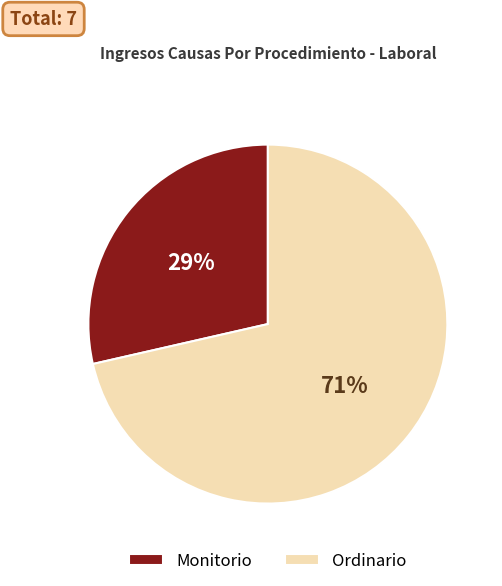

To the nearest percent, what is the combined percentage of Monitorio and Ordinario?

100%